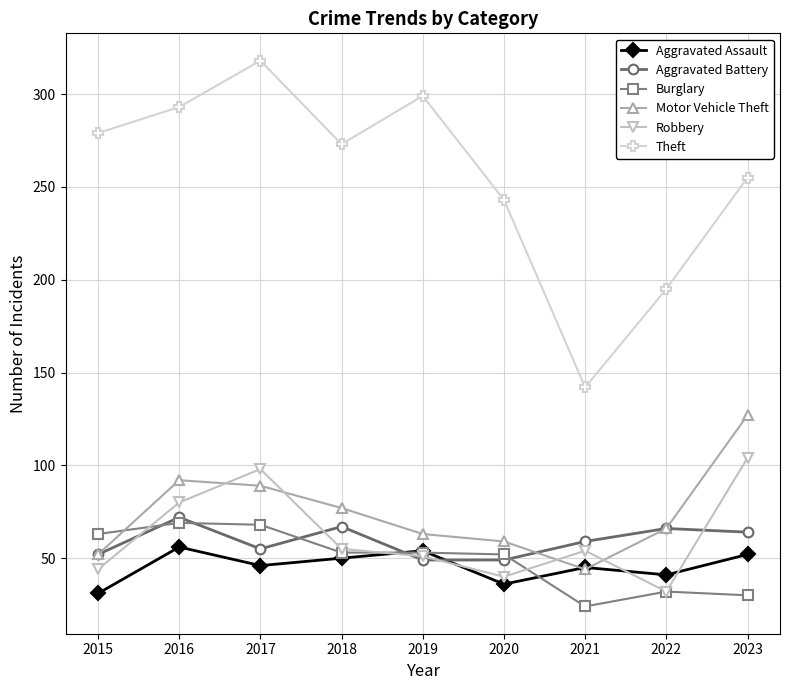

What is the value of the Aggravated Battery point at the 9th from the left?

64